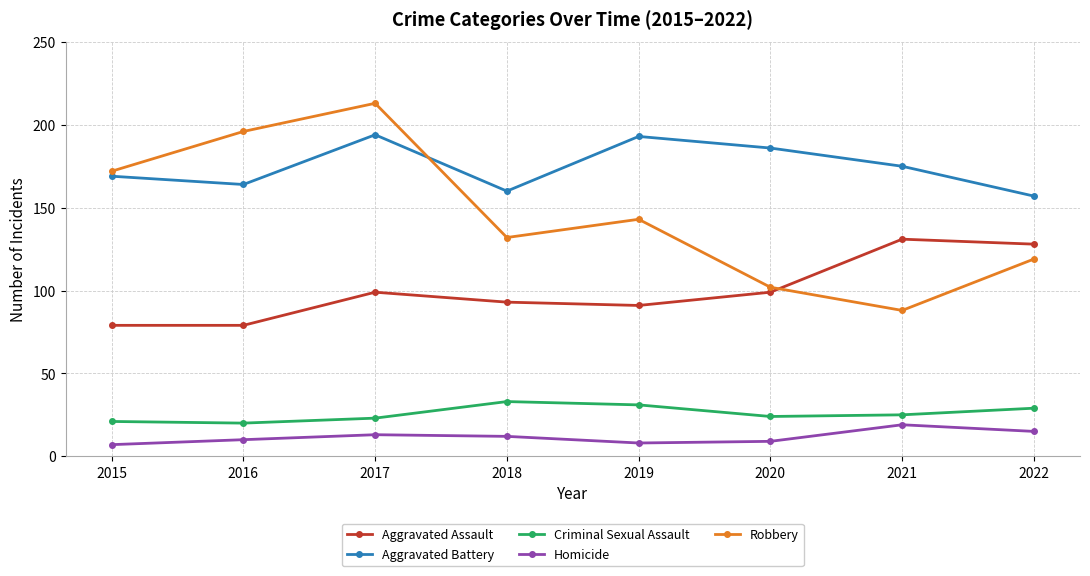

Does the chart have visible grid lines?

Yes